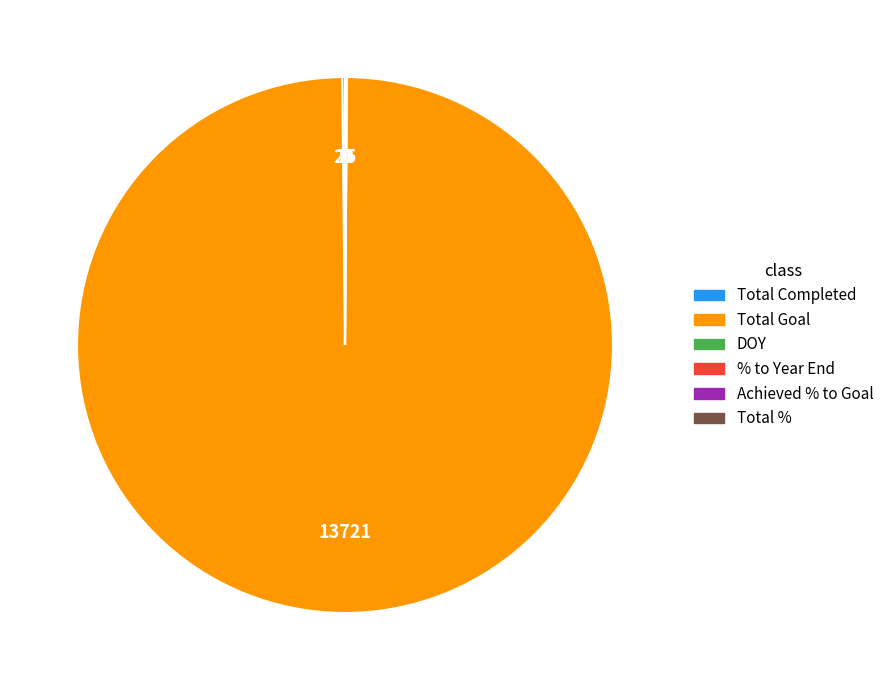

What is the largest slice in the pie chart?

Total Goal